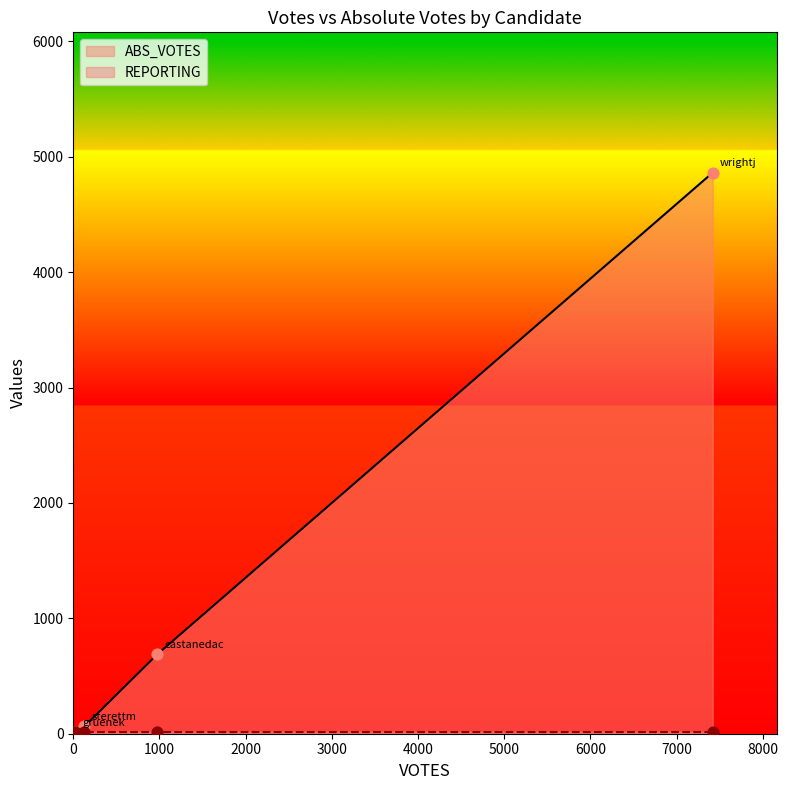

At which category is the sum across all series the highest?

wrightj